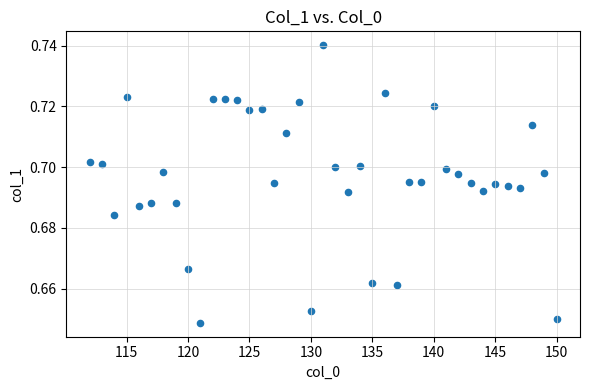

What is the range of X values (max minus min)?

38.0